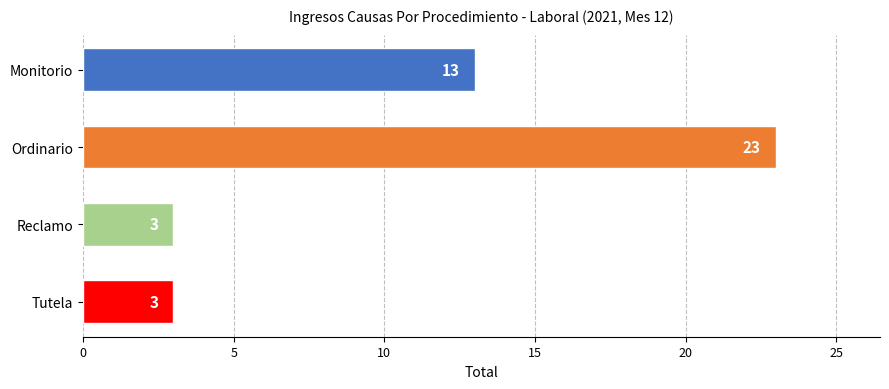

What is the change in value from Ordinario to Reclamo?

-20